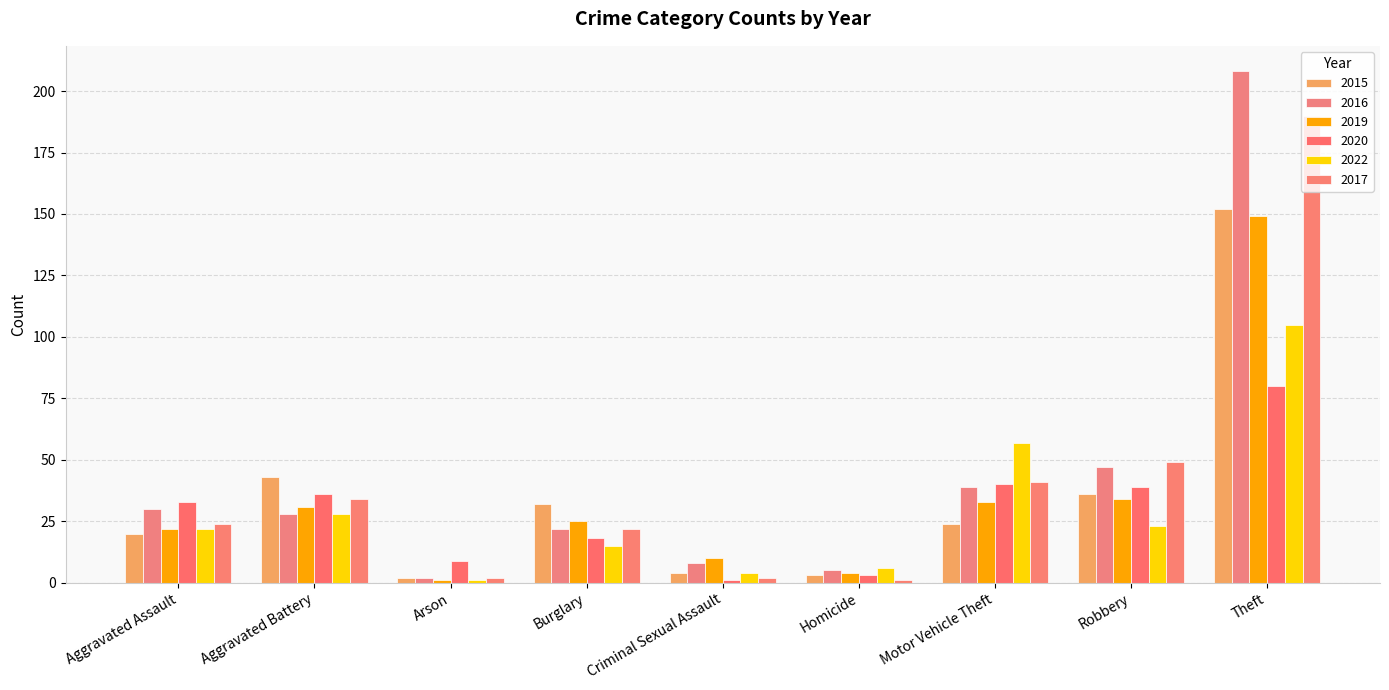

What is the label of the 6th bar from the right?

Burglary